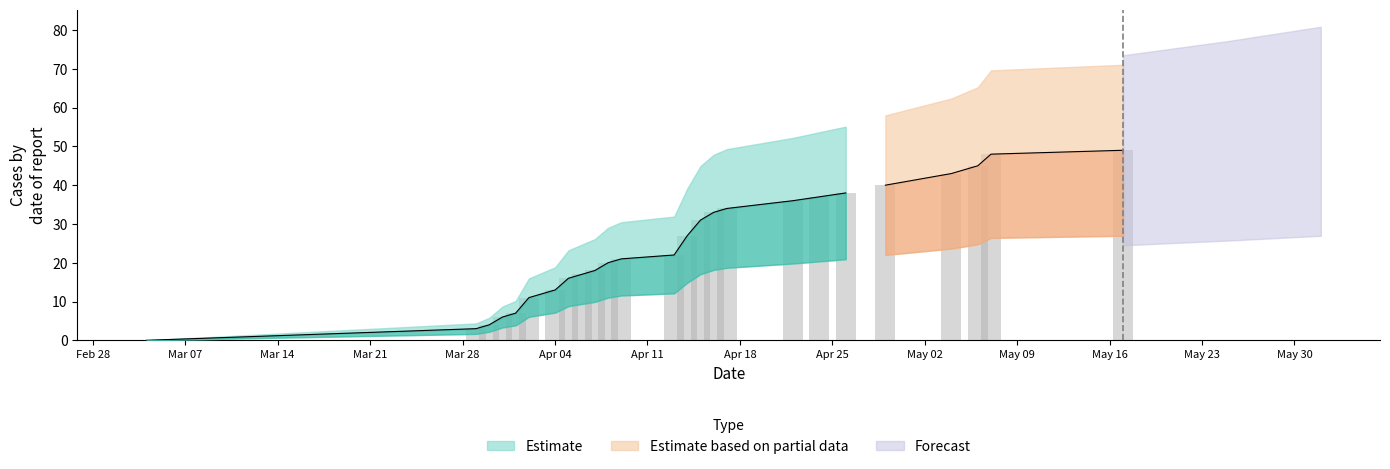

The value at Mar 14 is 6. True or false?

False